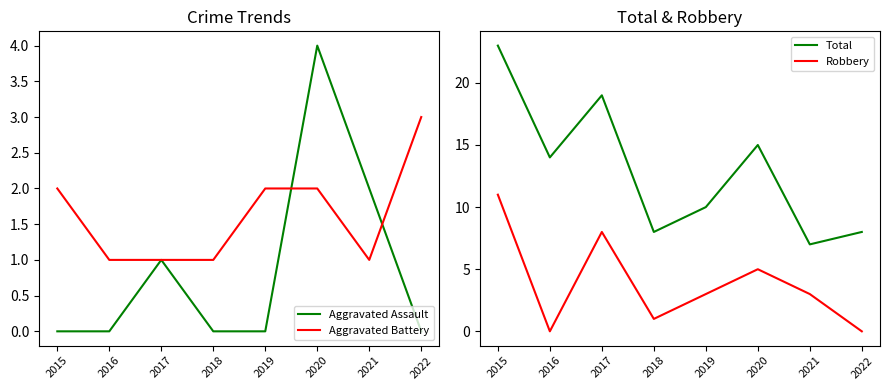

True or false: Robbery and Aggravated Assault intersect in this chart.

False